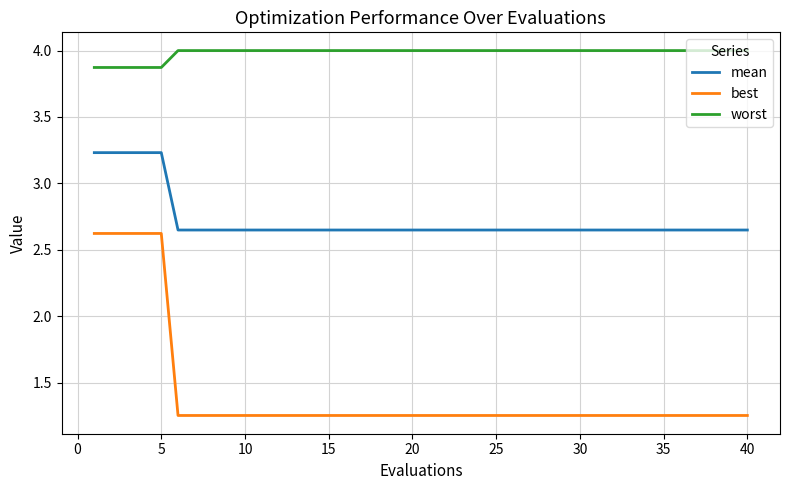

Which series has the largest range (max minus min)?

best